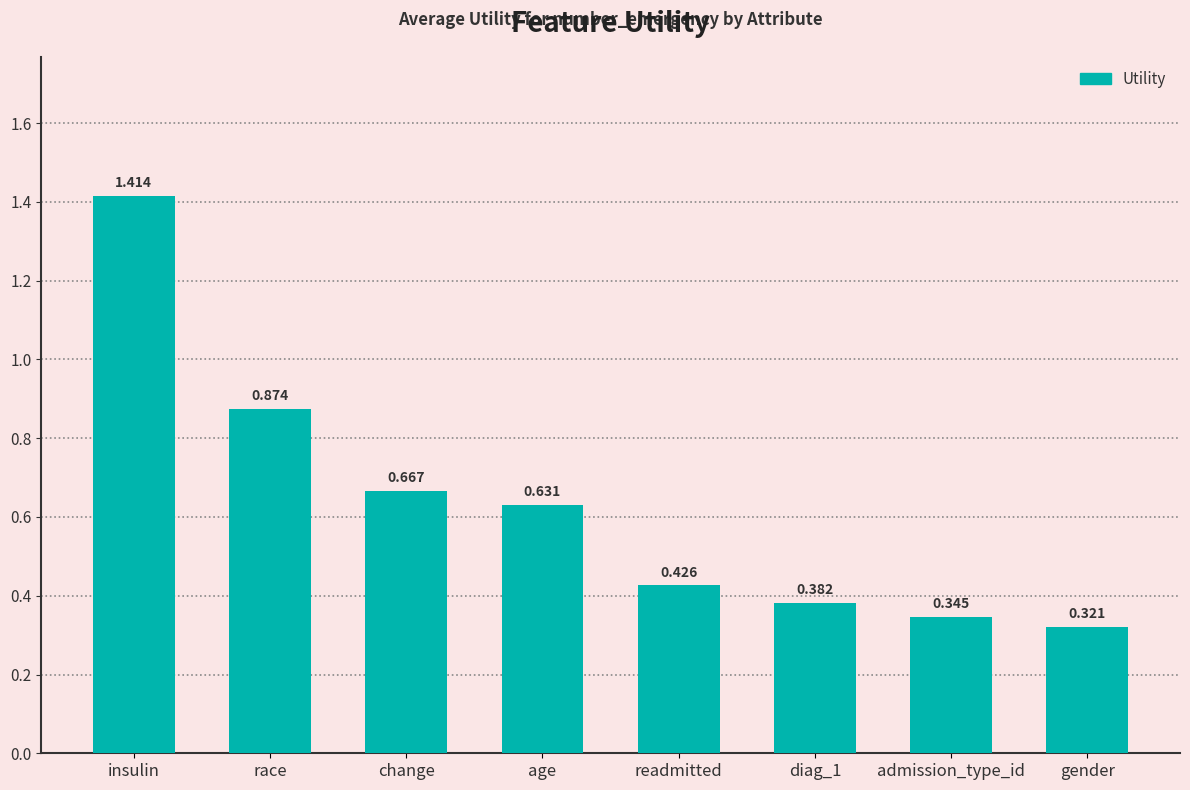

What is the label of the 1st bar from the left?

insulin